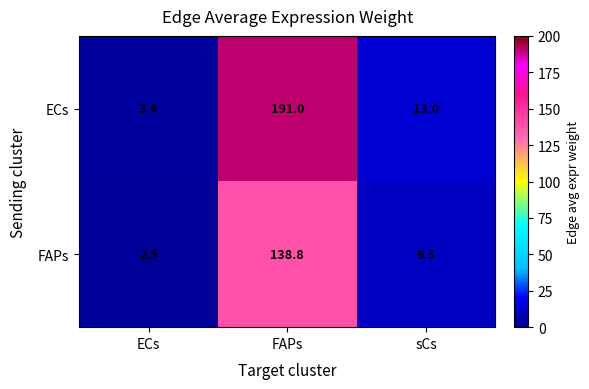

Is the value of FAPs at ECs greater than the value of ECs at ECs?

No